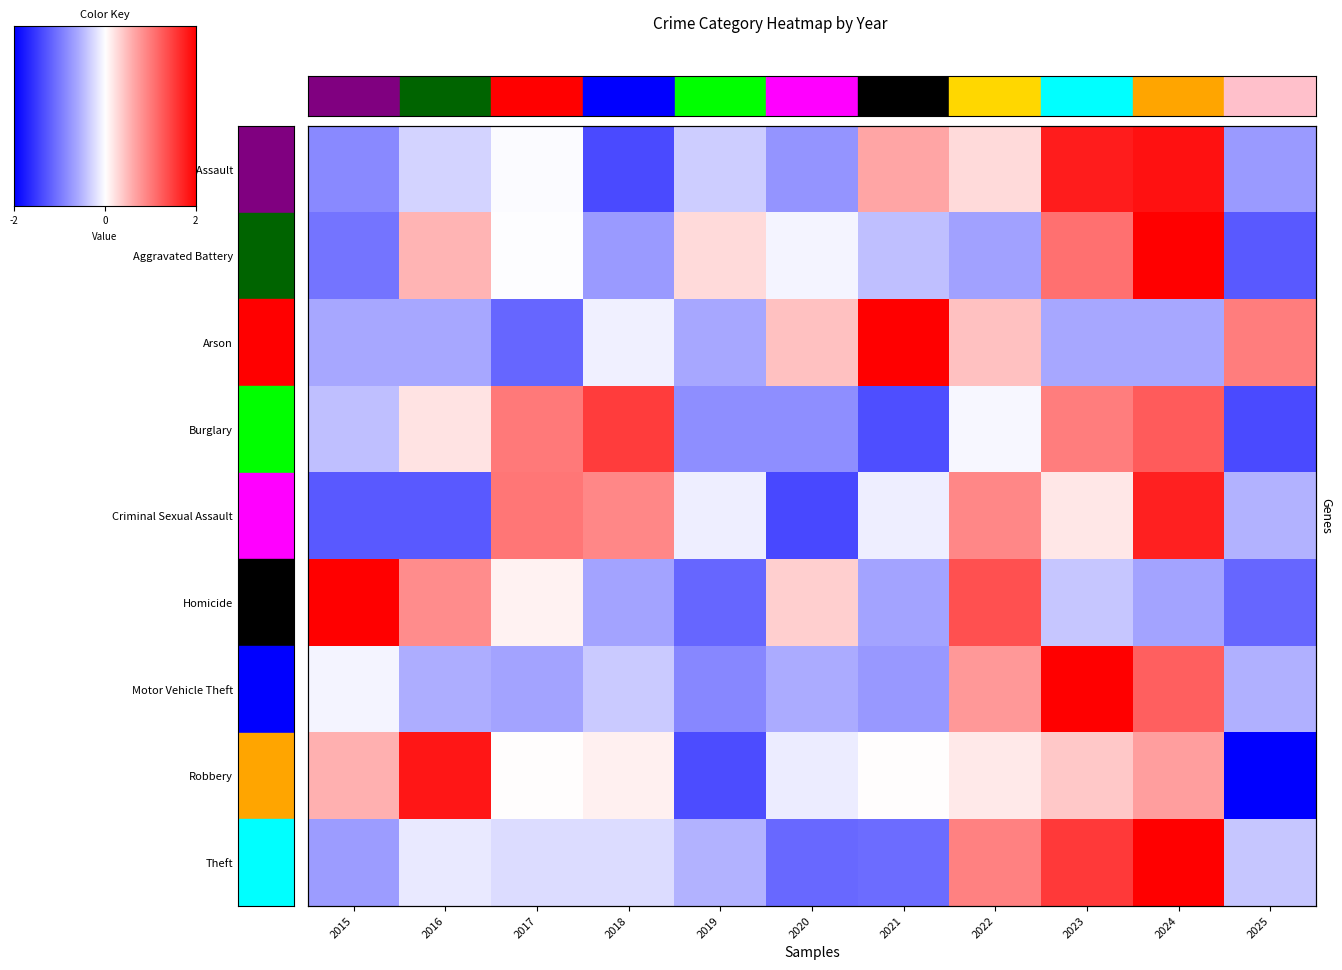

The Aggravated Battery series shows -0.0 at 2017. True or false?

True